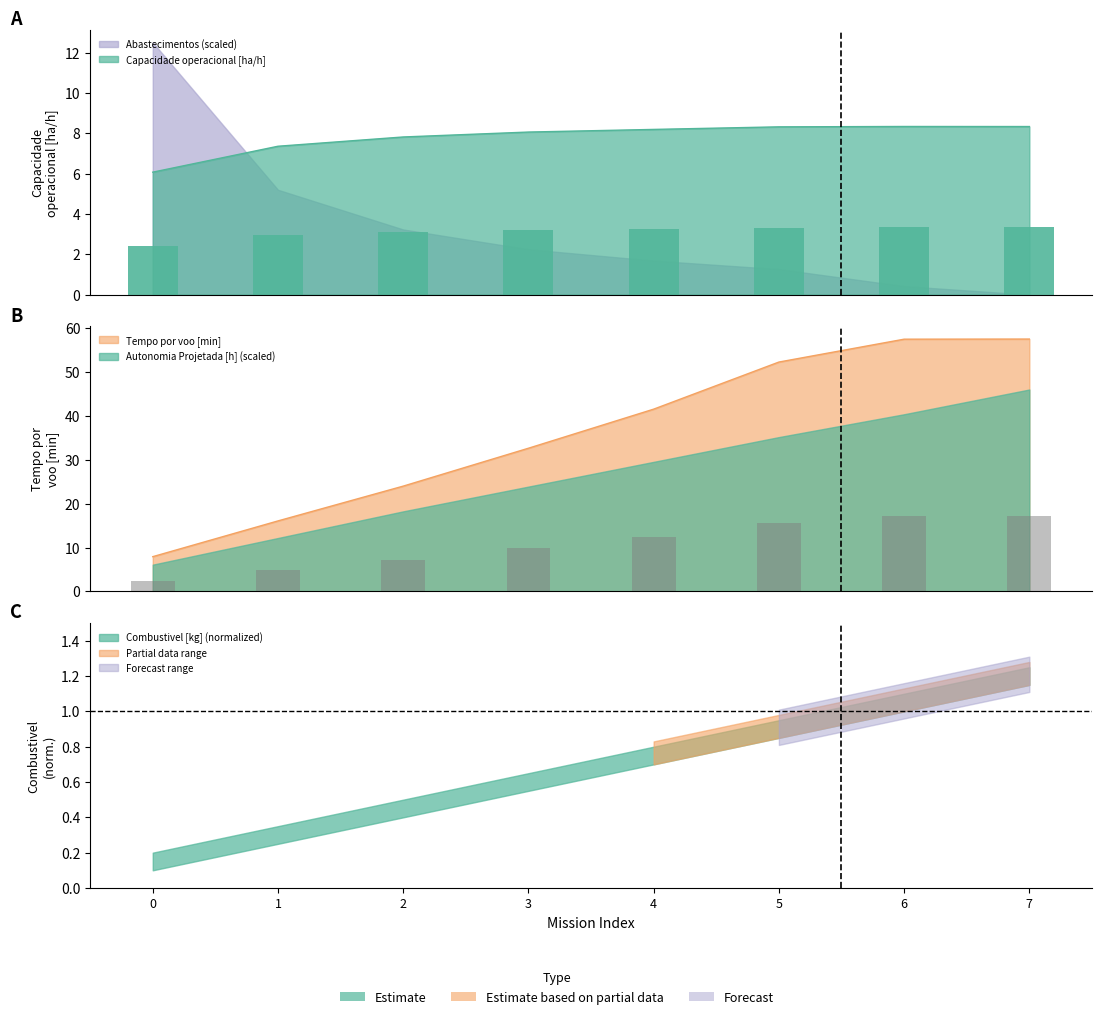

Is the value of Abastecimentos at 2 greater than the value of Autonomia Projetada [h] at 2?

No